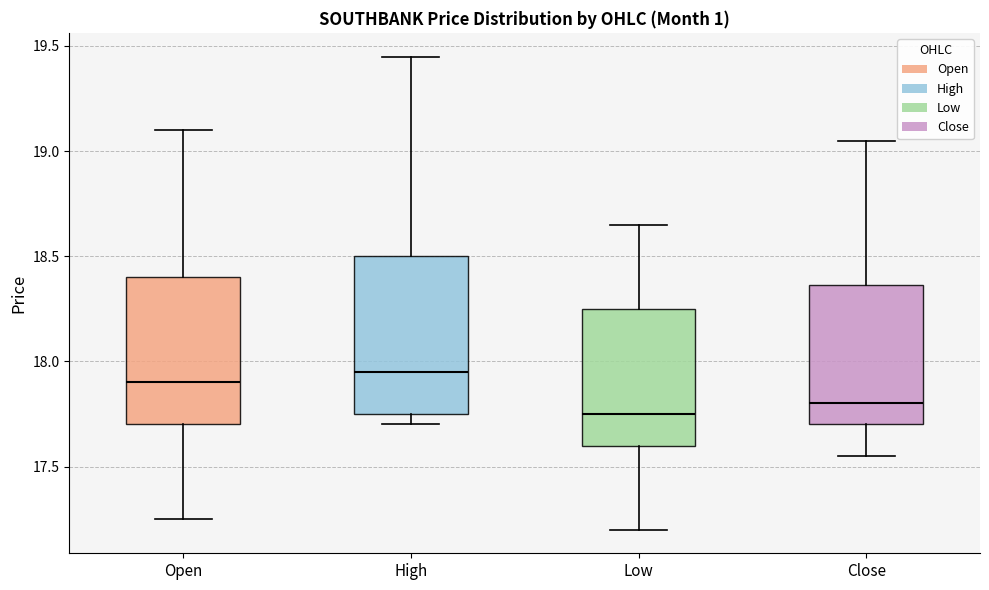

Comparing the boxes themselves (not the whiskers), which one is the tallest?

High